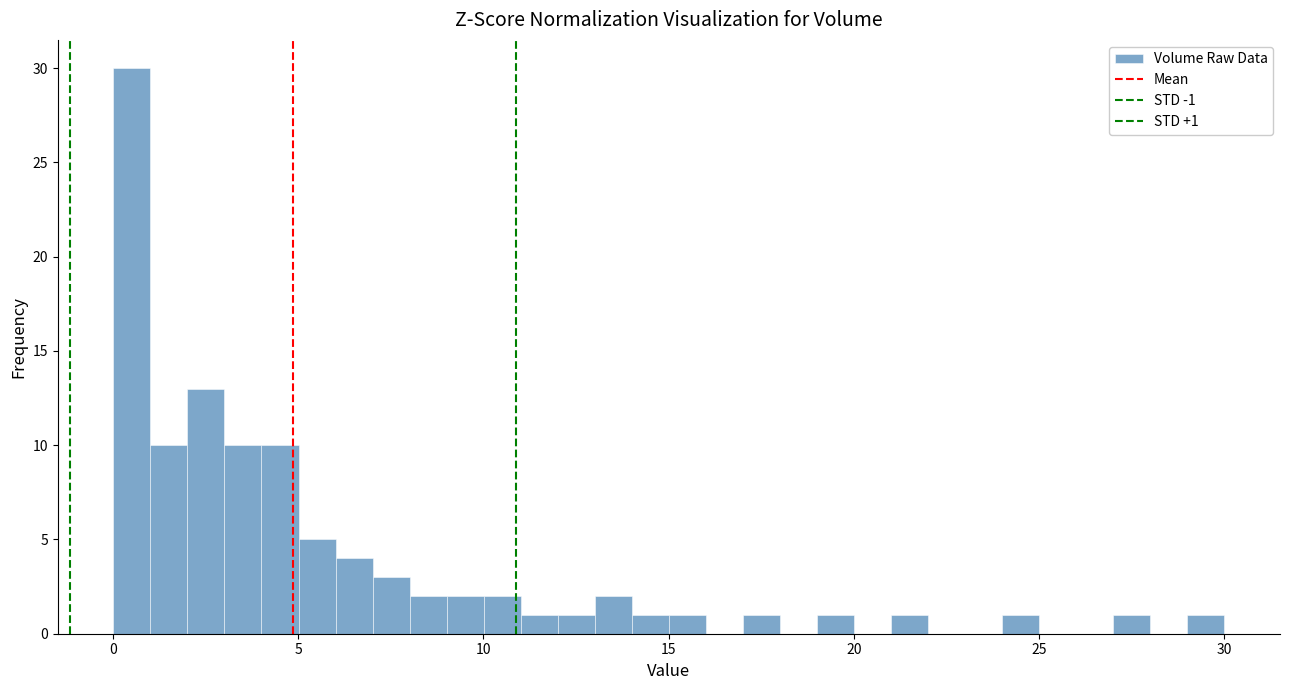

Read against the x-axis, roughly where is the centre of the tallest bar?

0.5